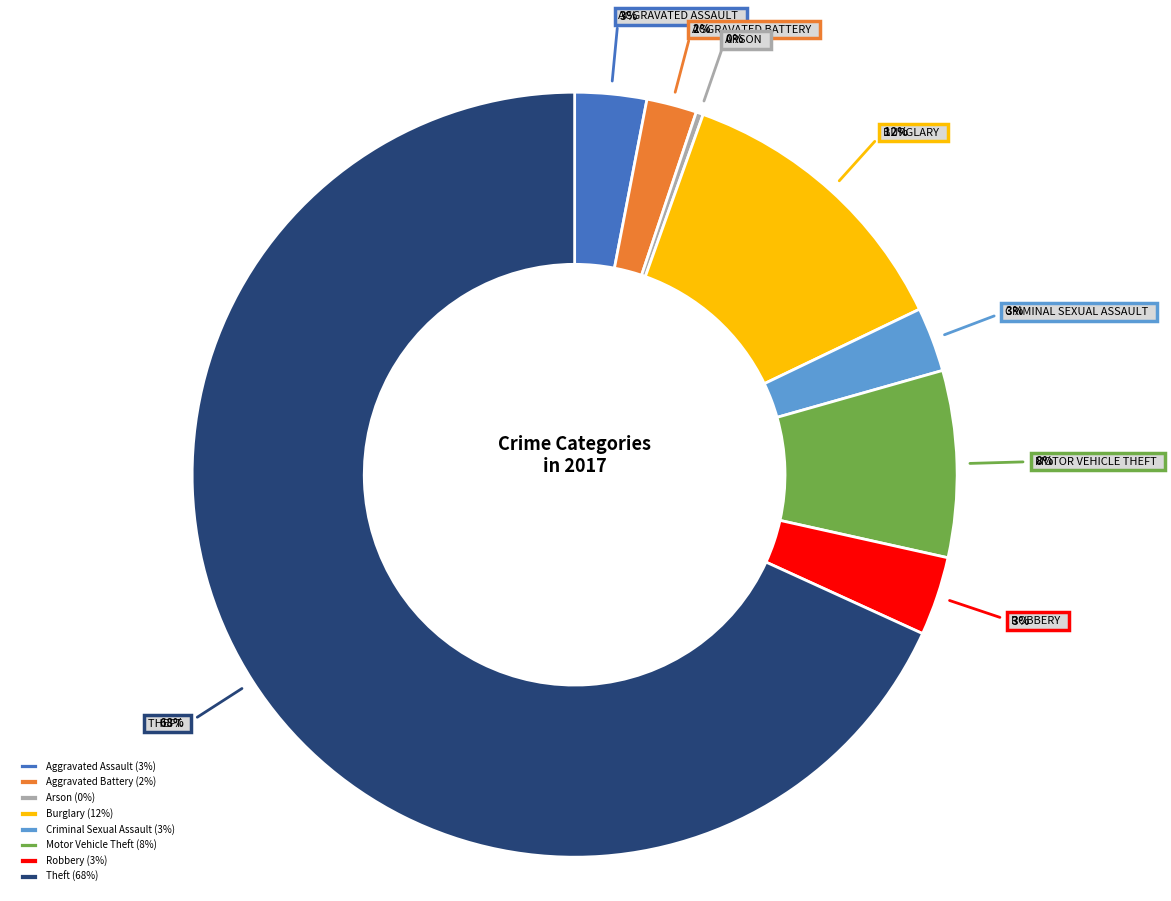

What is the smallest slice in the pie chart?

Arson